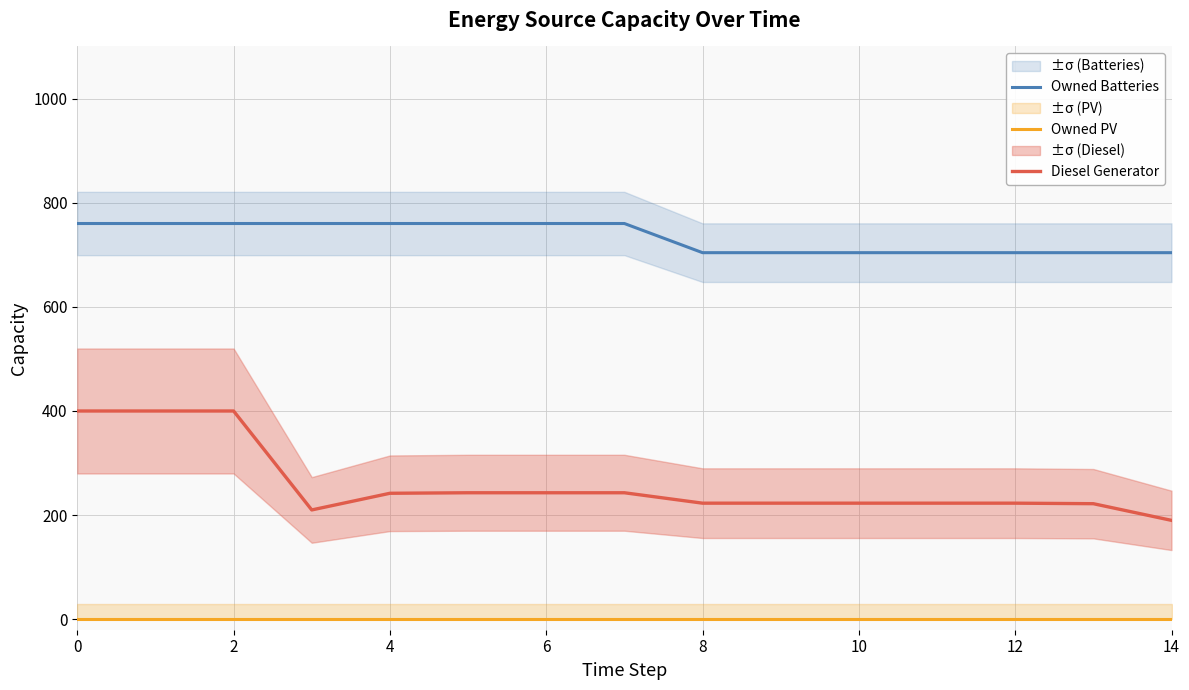

True or false: Diesel Generator and Owned Batteries intersect in this chart.

False